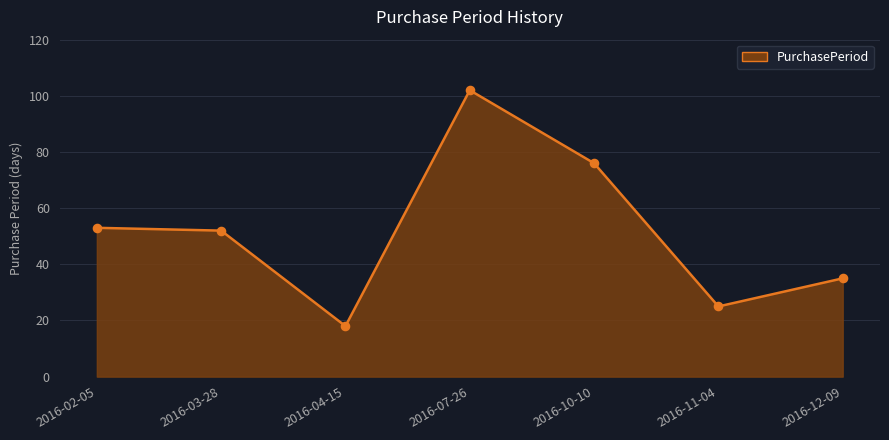

Between 2016-02-05 and 2016-04-15, which is larger?

2016-02-05